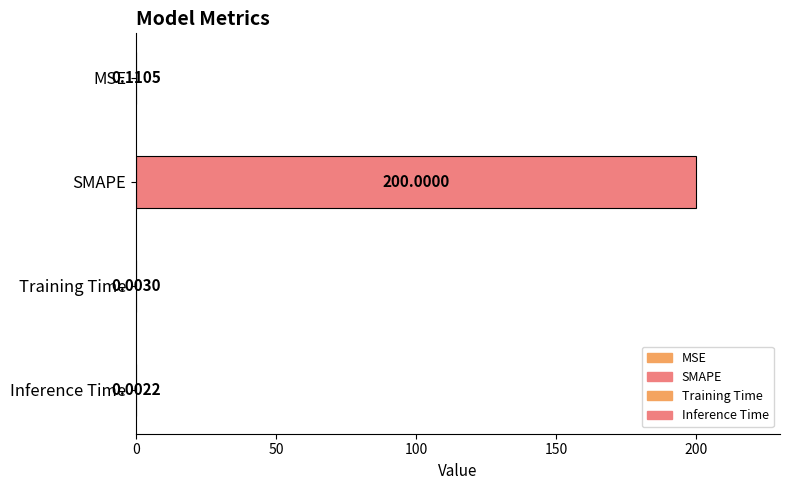

True or false: the data shows 0.0 at Training Time.

False